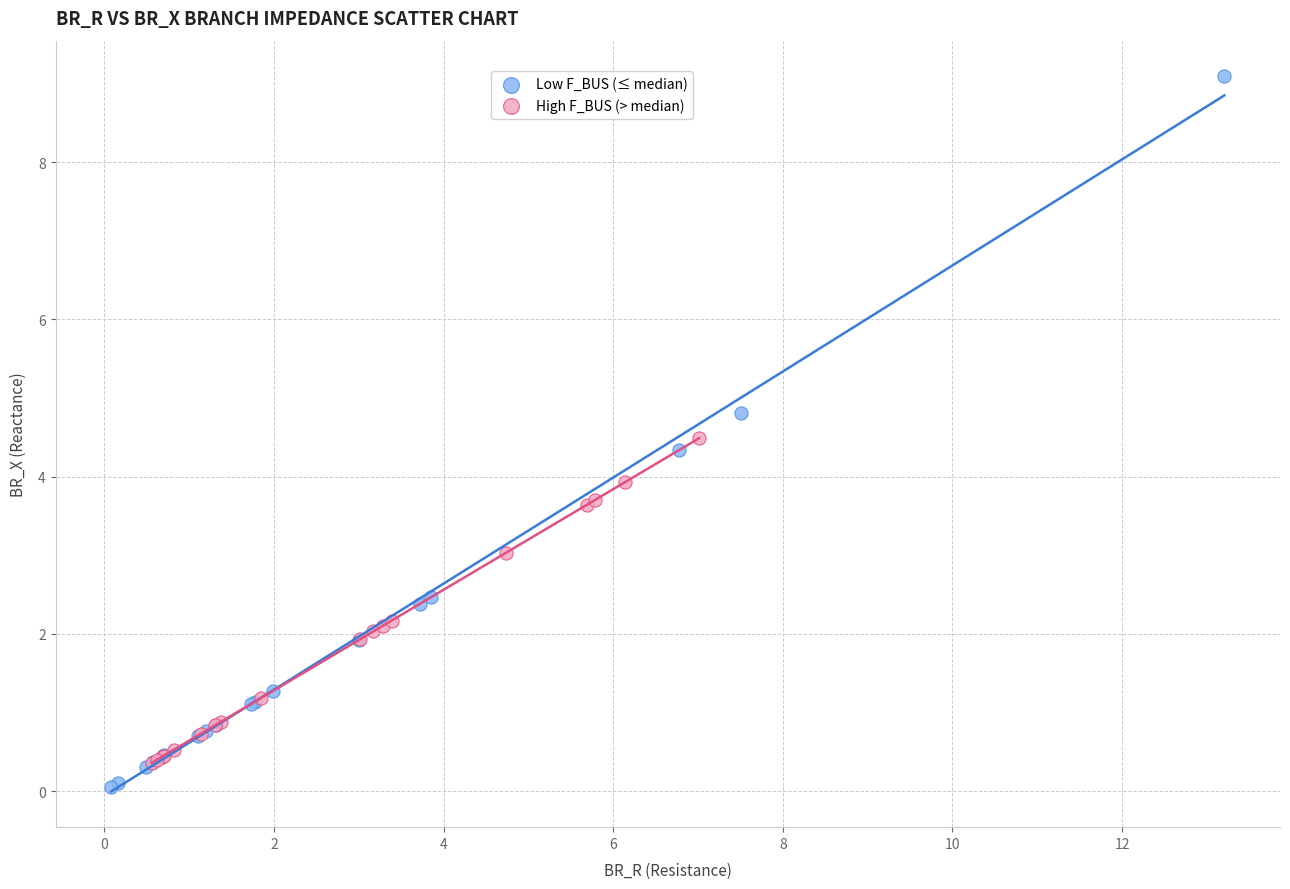

Which series has the widest spread of Y values?

Low F_BUS (≤ median)